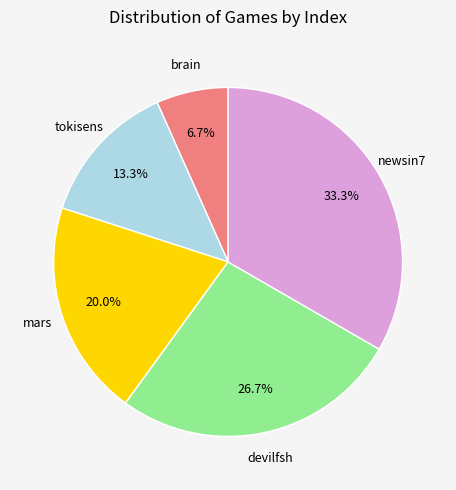

Is mars the majority of the pie?

No